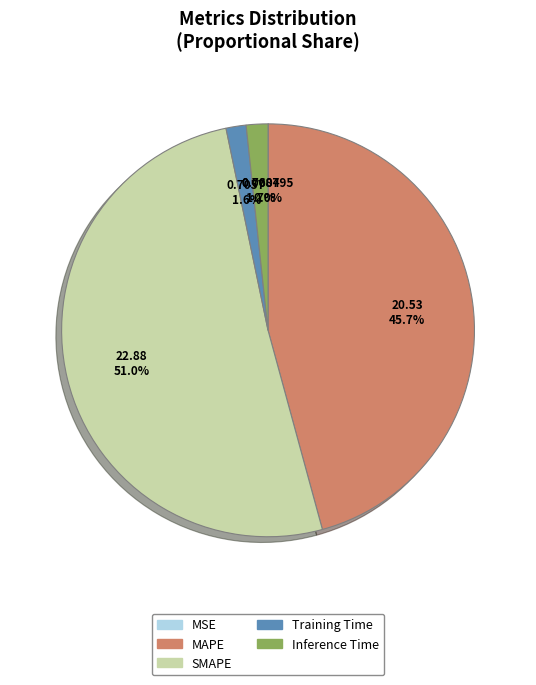

What portion of the pie excludes MAPE?

54.3%